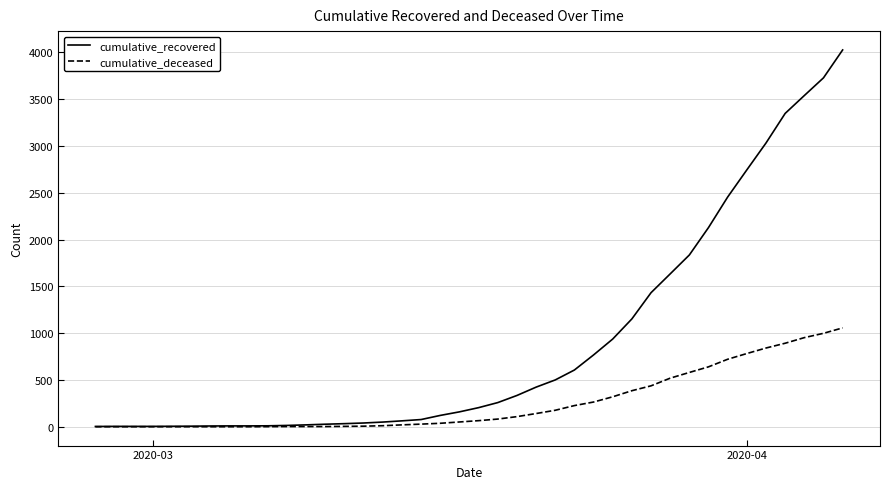

What is the maximum value shown in the chart?

4025